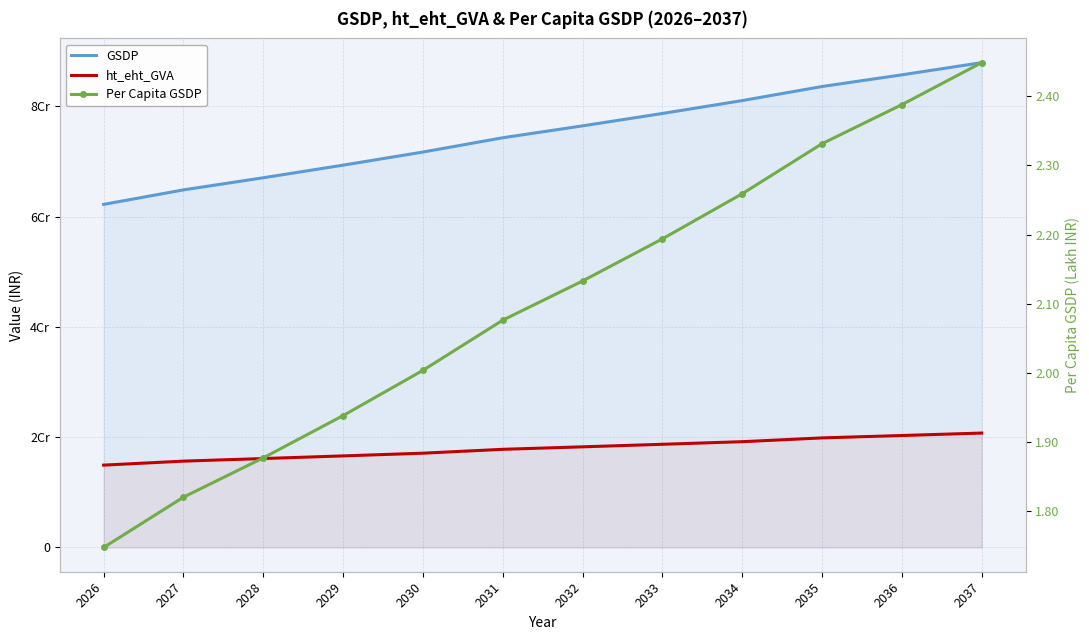

At which category is the sum across all series the highest?

2037